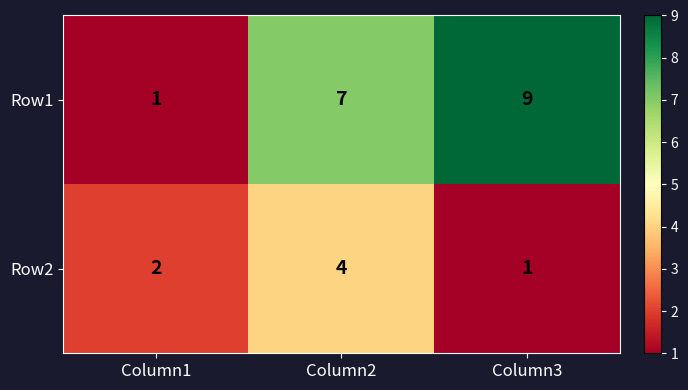

Rank the series by their maximum value, from highest to lowest.

Row1, Row2